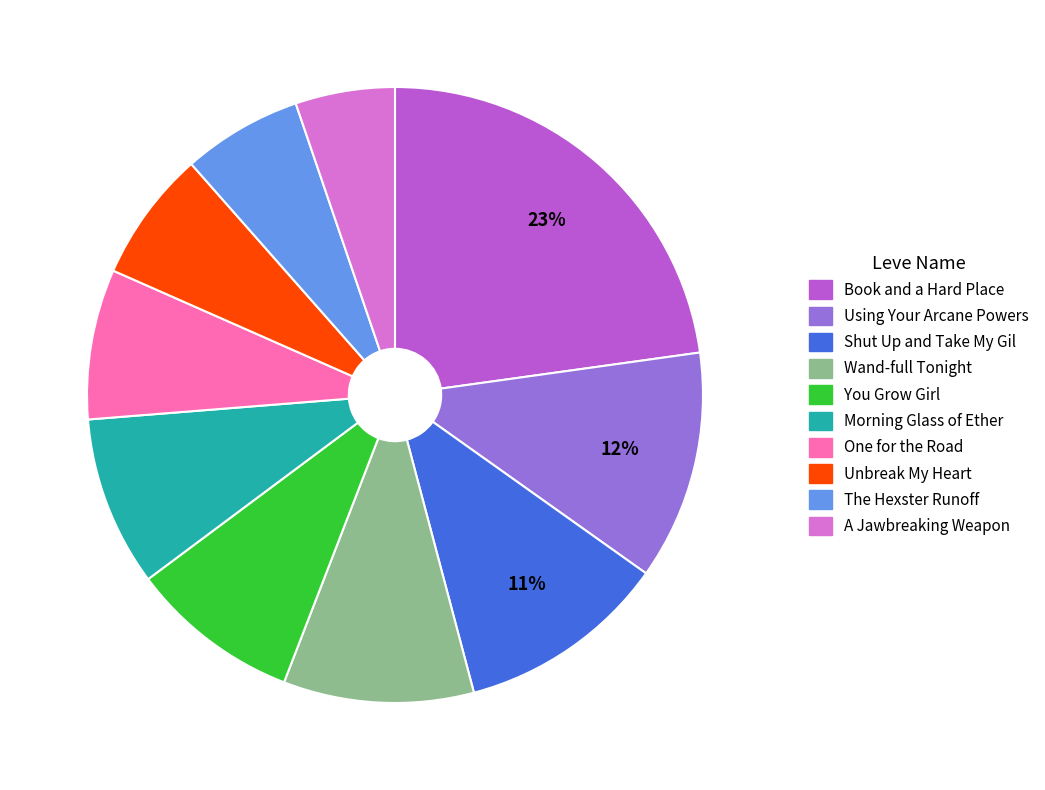

To the nearest percent, what is the difference between the largest and smallest slice percentages?

18%